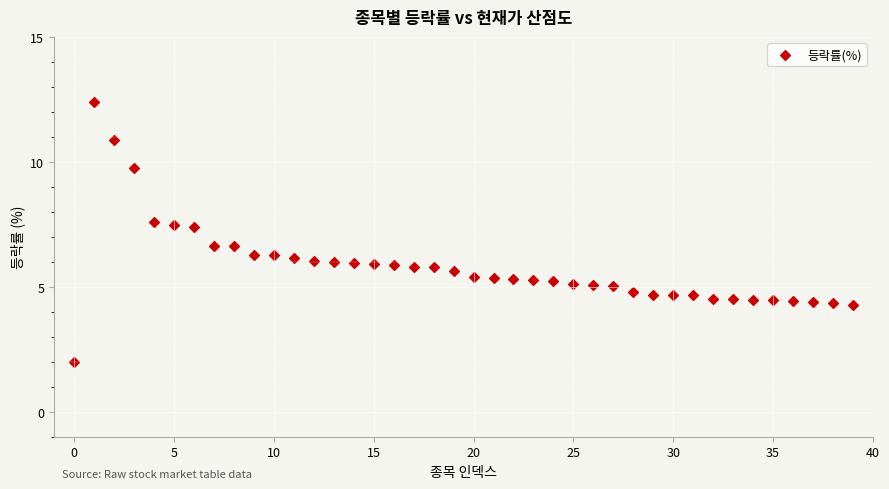

What is the range of Y values (max minus min)?

10.4